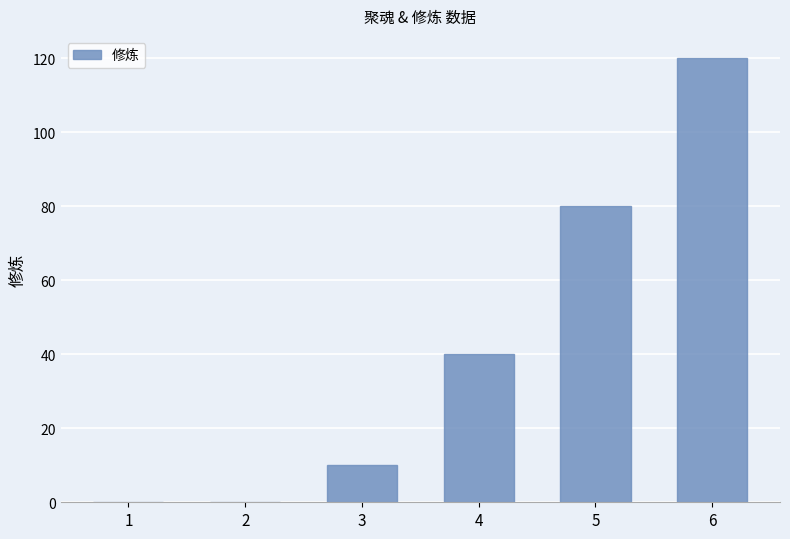

Are the bars horizontal?

No